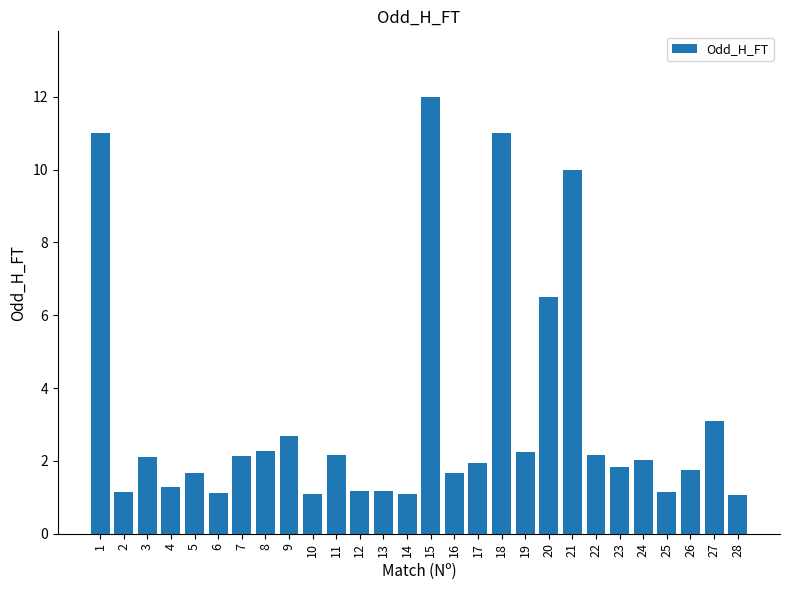

How many distinct data groups are displayed?

1